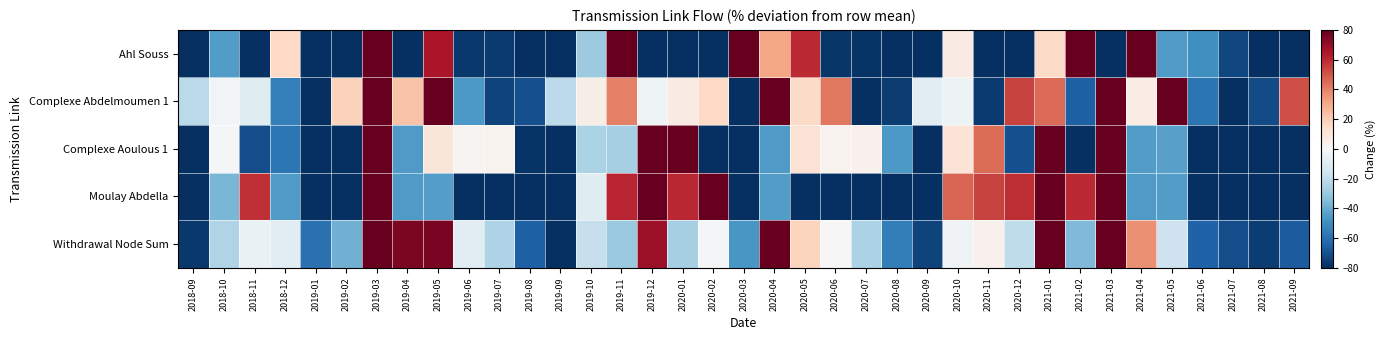

Rank the series by their maximum value, from lowest to highest.

Complexe Abdelmoumen 1, Withdrawal Node Sum, Moulay Abdella, Complexe Aoulous 1, Ahl Souss